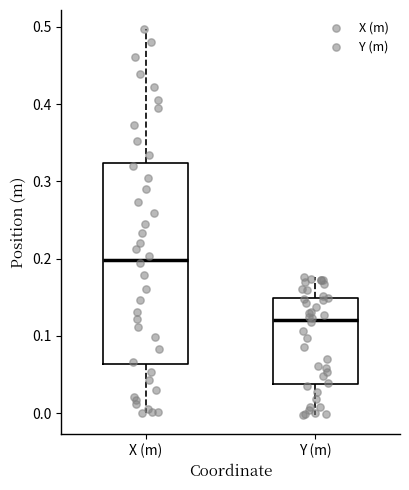

Reading left to right, transcribe this box plot: for each box, give where its median line is, the range the box spans, and where its two whiskers end, as read against the y-axis. The values are not printed on the chart, so give them approximately, as read against the axis.

X (m): median 0.20, box 0.06 to 0.32, whiskers 0.00 to 0.50
Y (m): median 0.12, box 0.04 to 0.15, whiskers 0.00 to 0.18